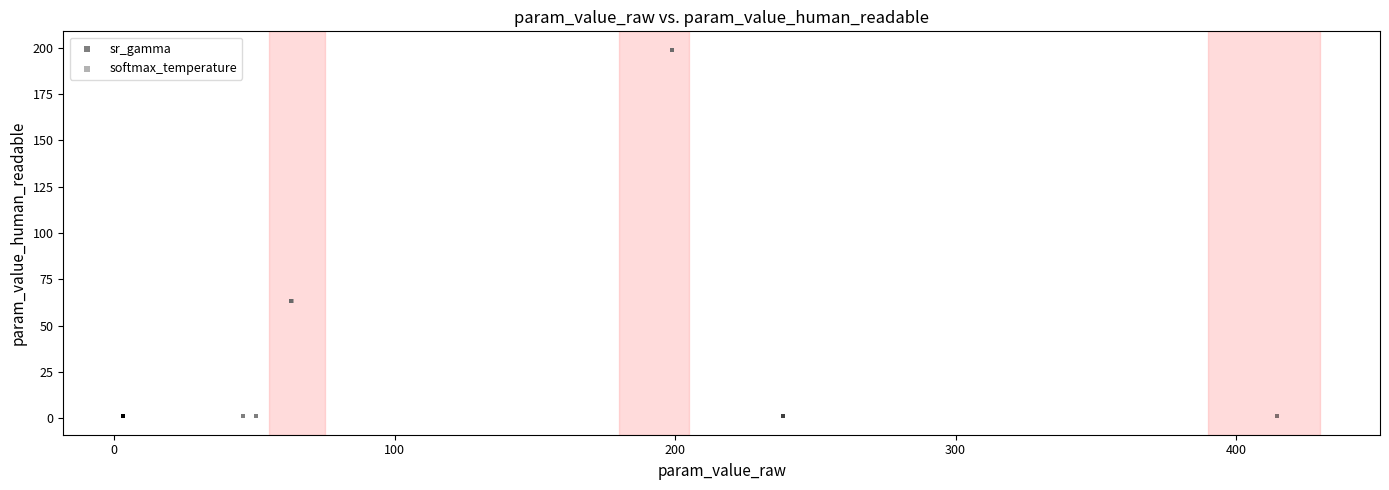

Which series has the largest Y range (max minus min)?

softmax_temperature